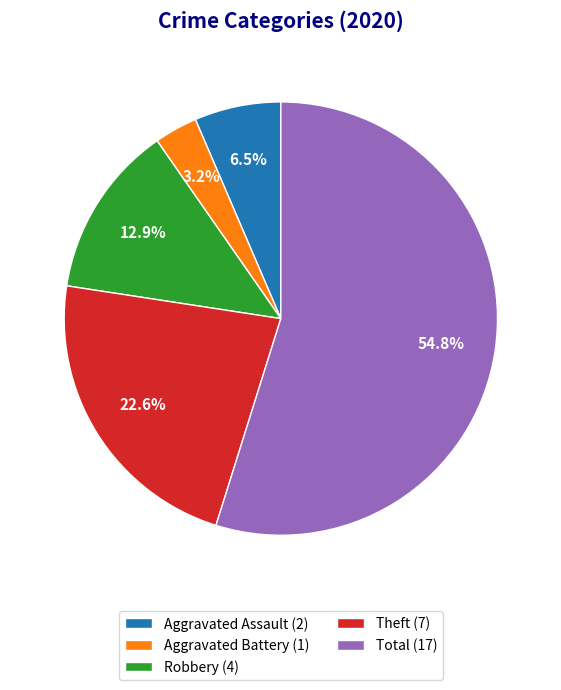

Between Aggravated Assault and Robbery, which is larger?

Robbery